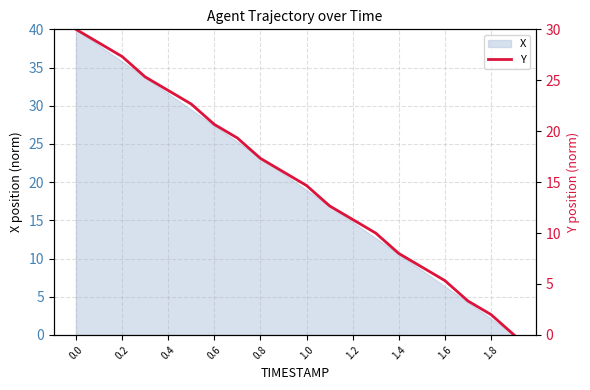

The value of X at 1.2 is 4.4. True or false?

False